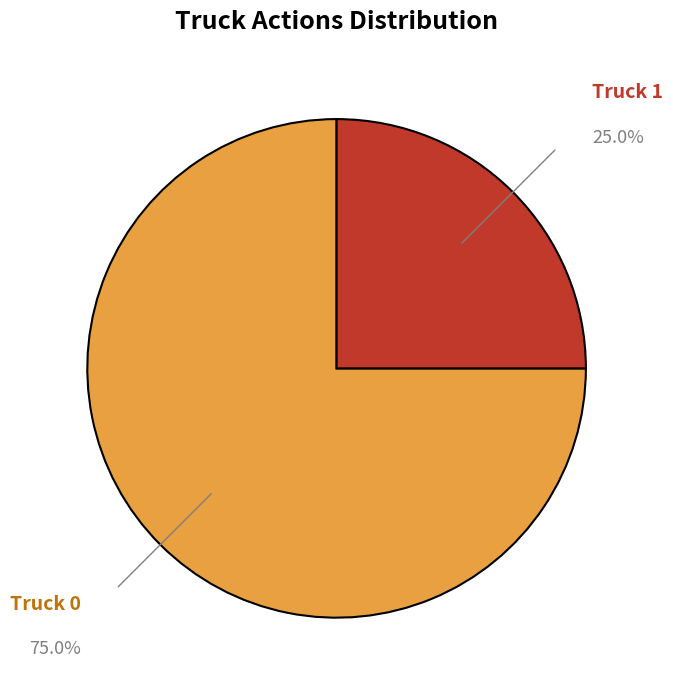

Rank the categories by value from highest to lowest.

Truck 0, Truck 1